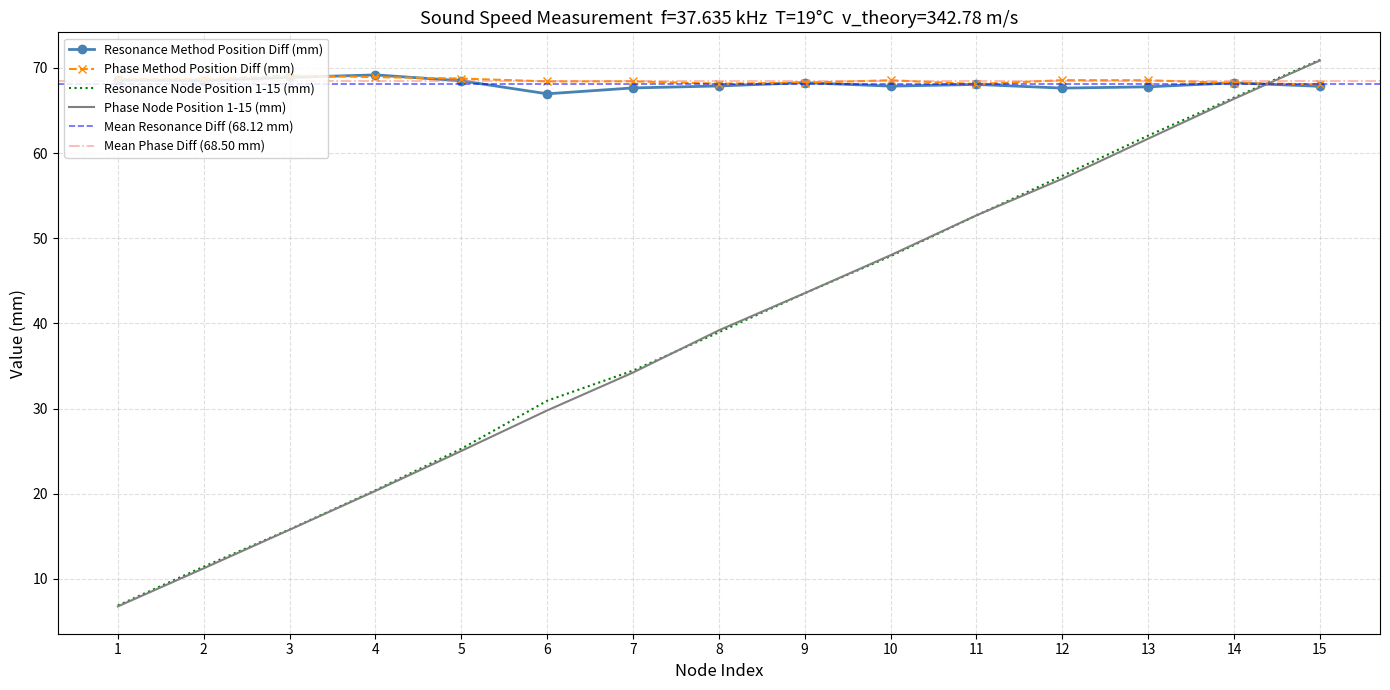

At which label does Phase Node Position 1-15 (mm) reach its minimum?

1